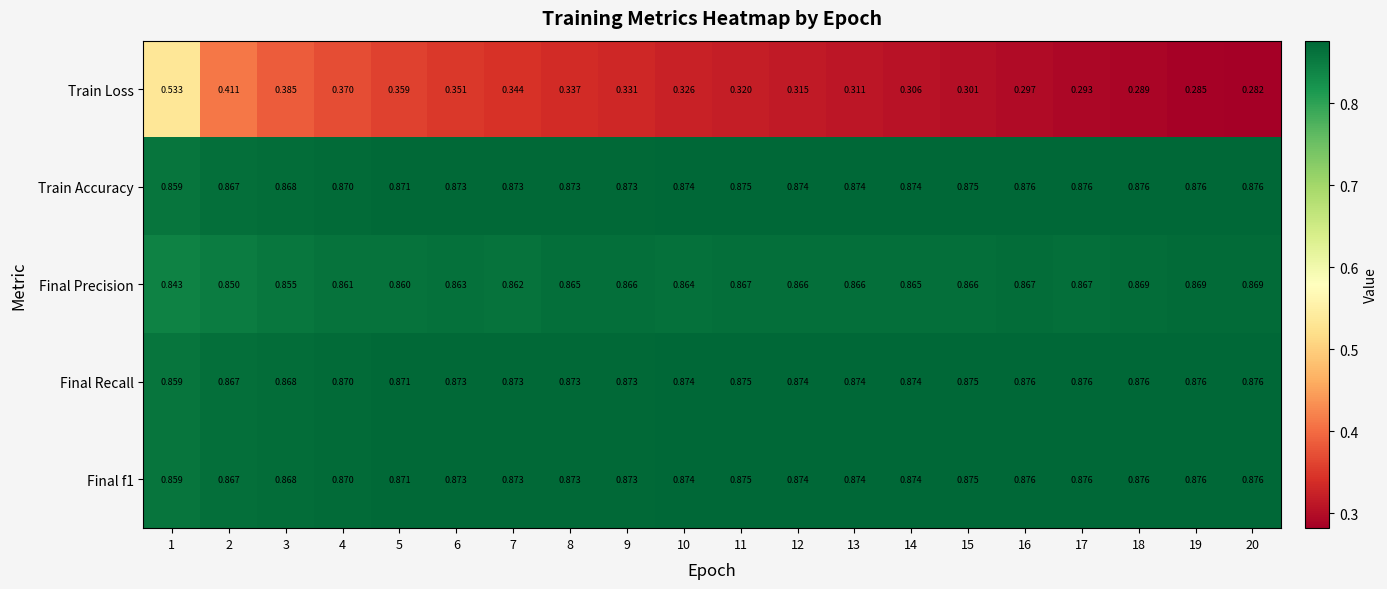

Which series has the widest spread of values?

Train Loss